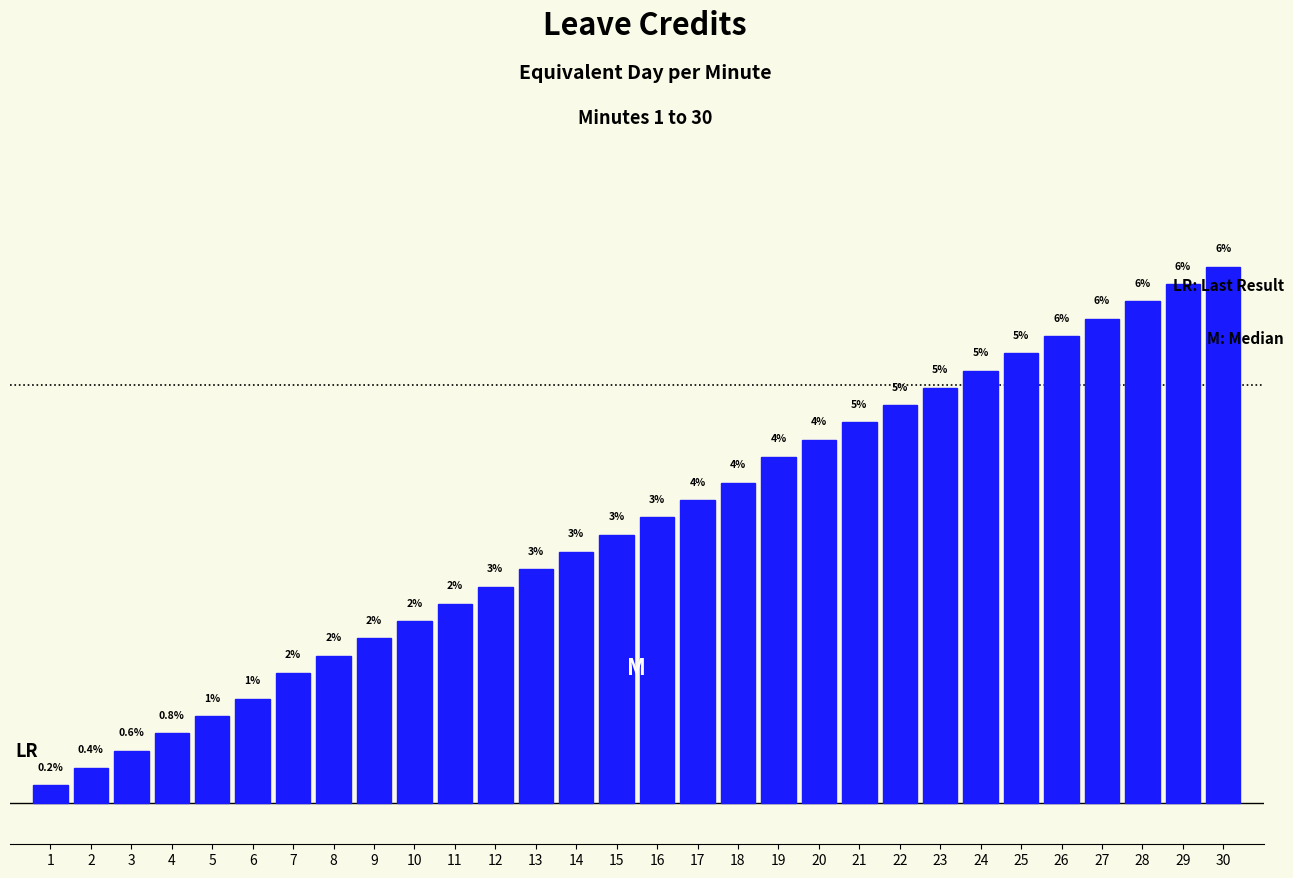

Rank the categories by value from lowest to highest.

1, 2, 3, 4, 5, 6, 7, 8, 9, 10, 11, 12, 13, 14, 15, 16, 17, 18, 19, 20, 21, 22, 23, 24, 25, 26, 27, 28, 29, 30